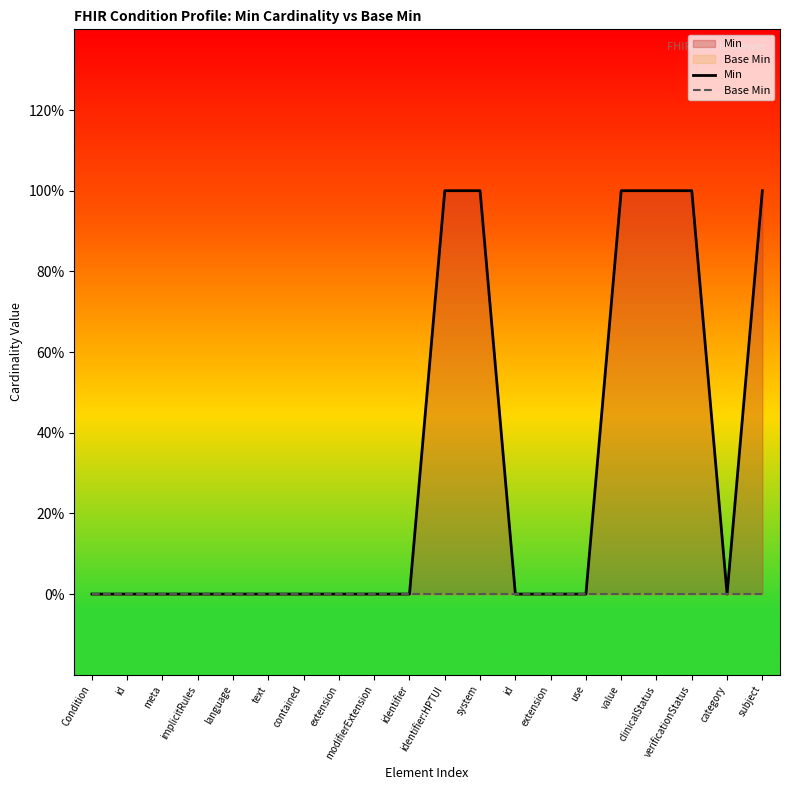

List the series in order of their peak value, highest first.

Min, Base Min